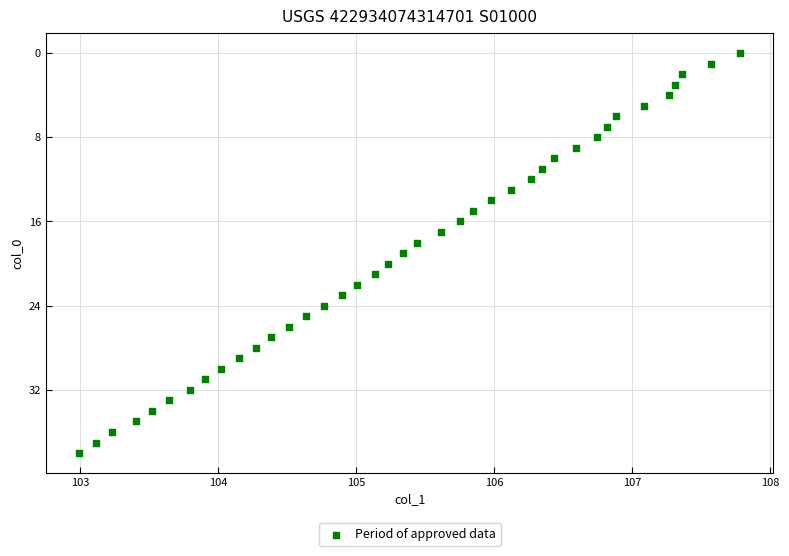

What is the range of Y values (max minus min)?

38